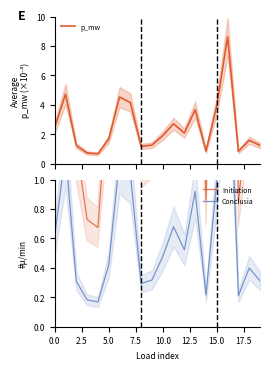

What are all the series names shown in the legend?

p_mw, Initiation, Conclusia